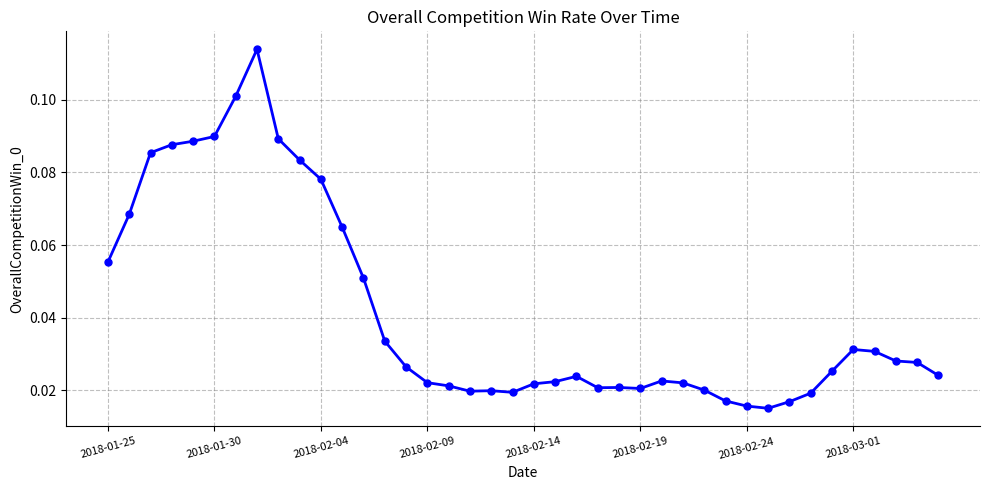

What is the sum of all values?

1.7